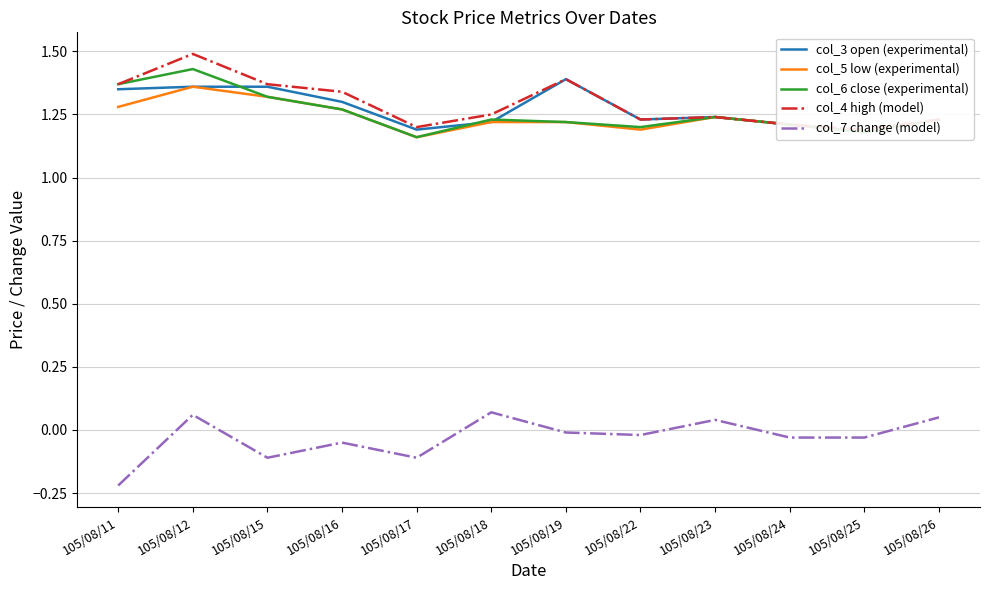

True or false: col_4 high (model) and col_7 change (model) intersect in this chart.

False